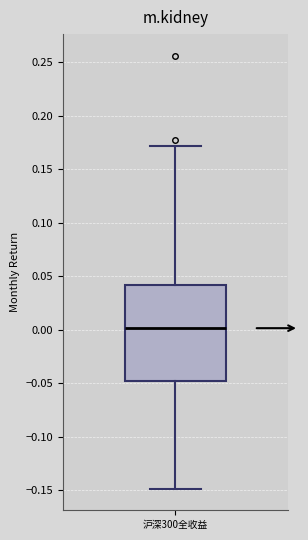

Where does the median line of the box for 沪深300全收益 sit on the y-axis? The values are not printed on the chart, so give them approximately, as read against the axis.

0.00